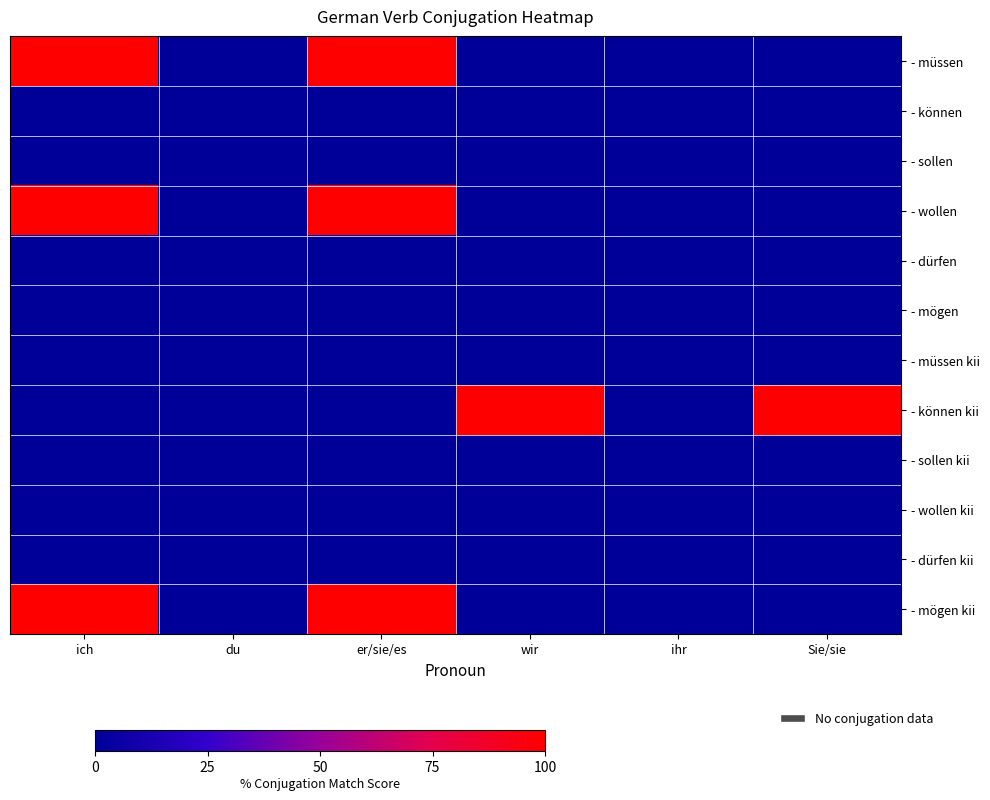

Which series has the largest total across all categories?

- müssen